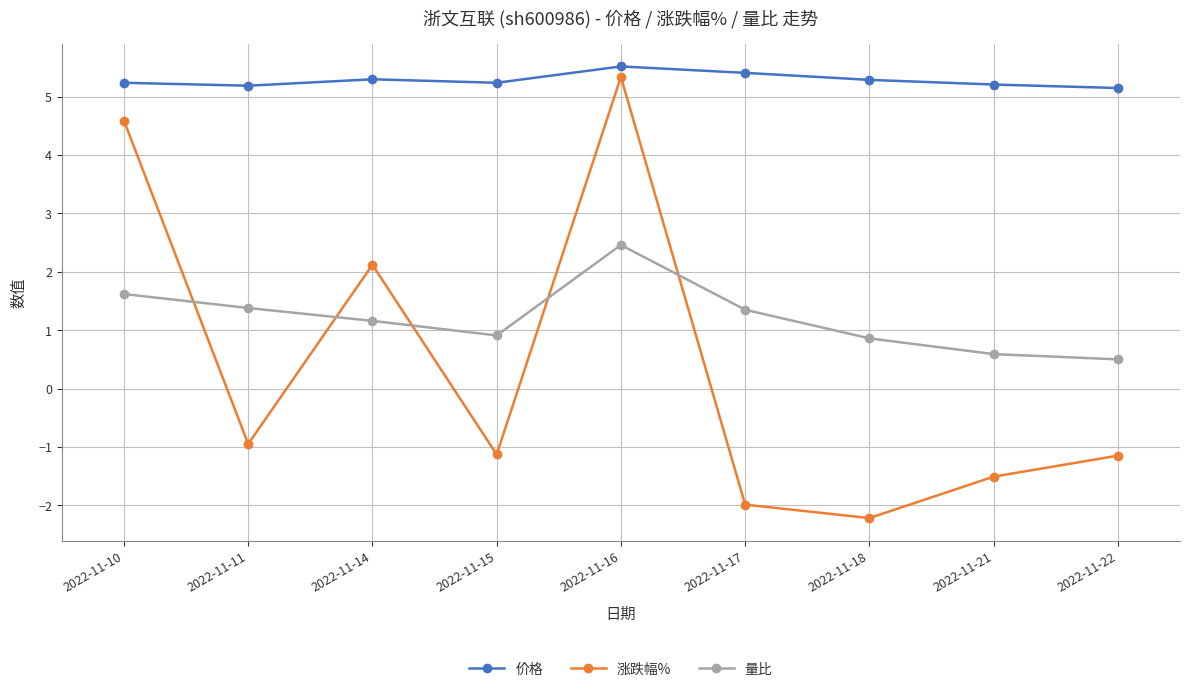

The 量比 series shows 1.5 at 2022-11-18. True or false?

False